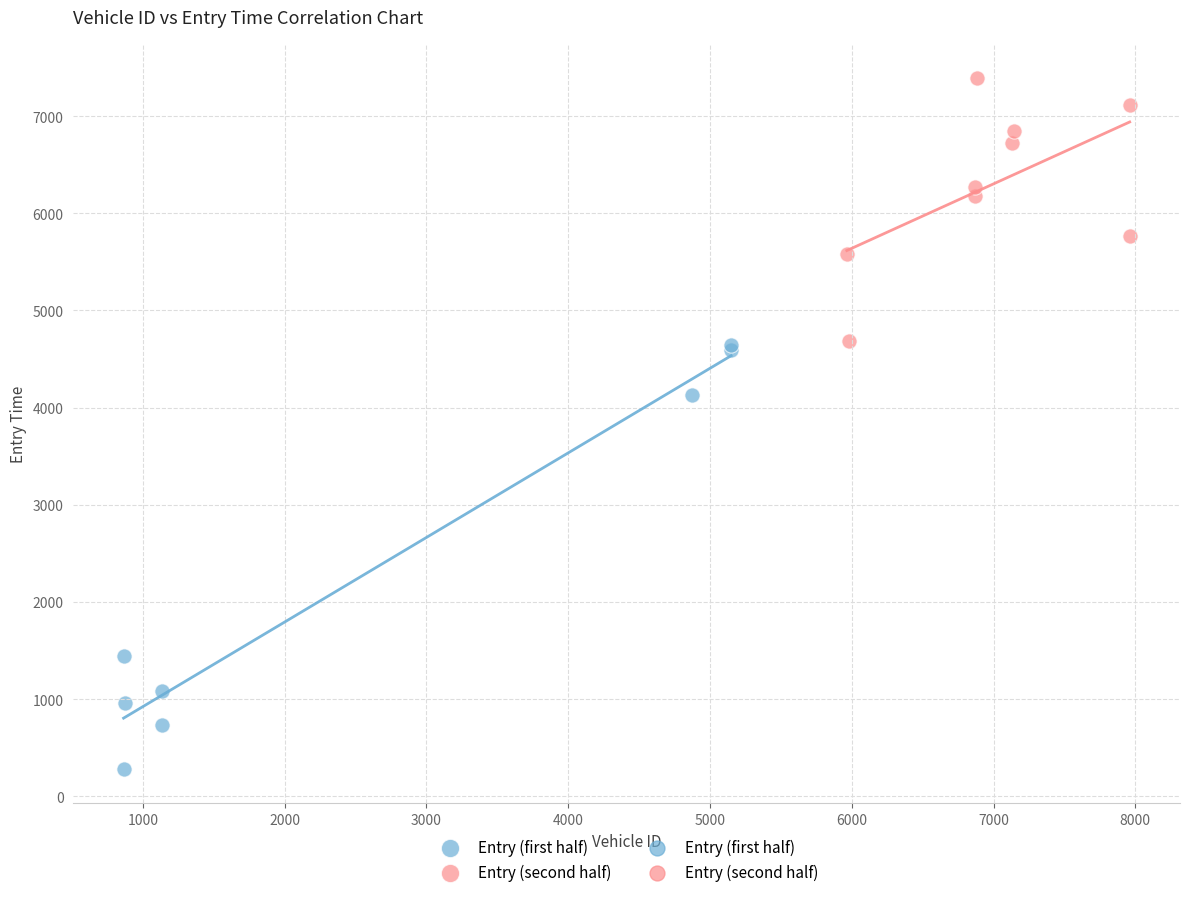

Which series reaches the maximum Y coordinate?

Entry (second half)